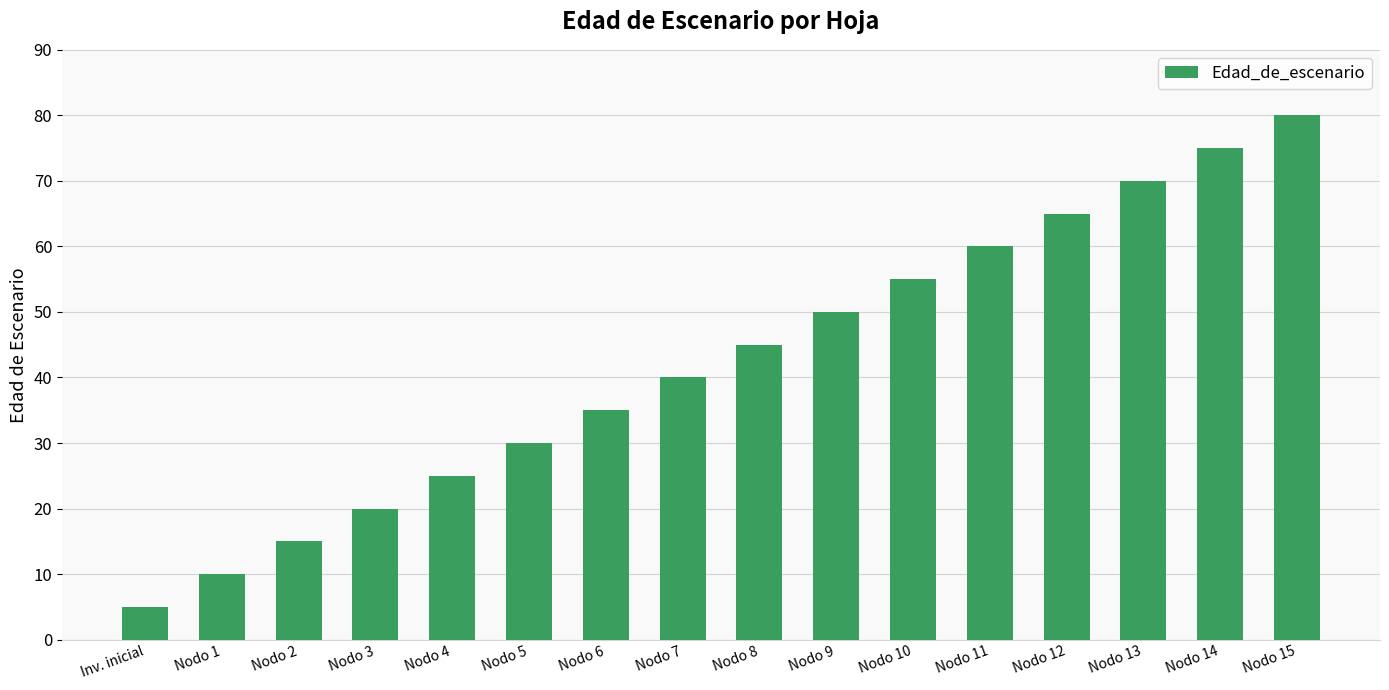

Count the number of data series in this chart.

1